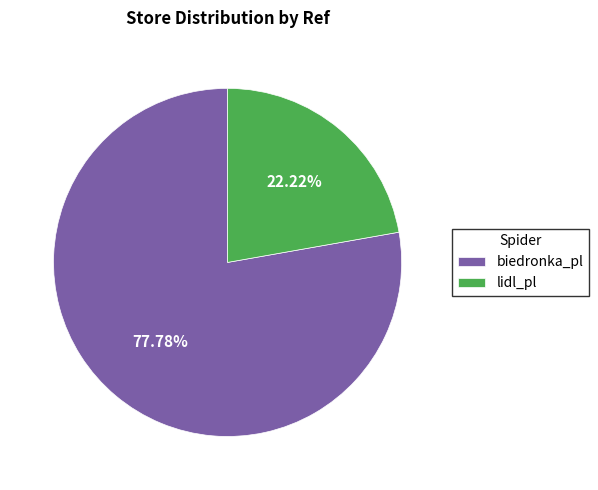

What is the total percentage of lidl_pl and biedronka_pl?

100.0%